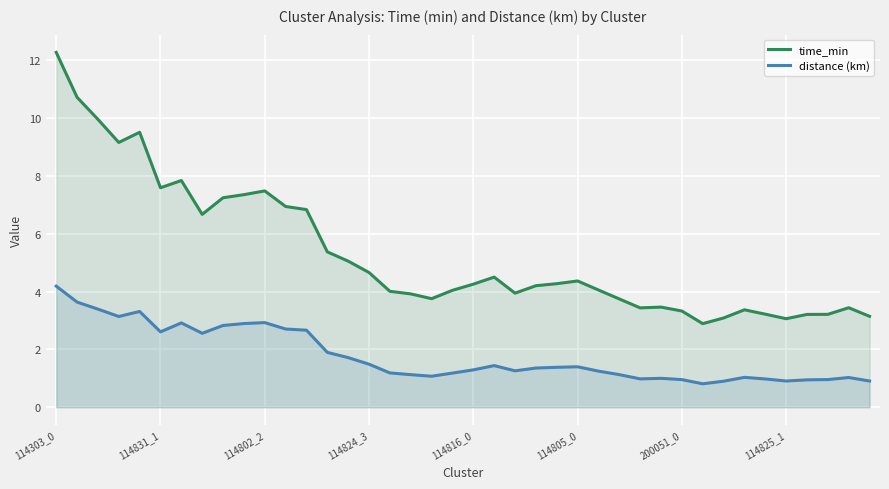

Is it true that distance (km) equals 0.5 at 114824_3?

False